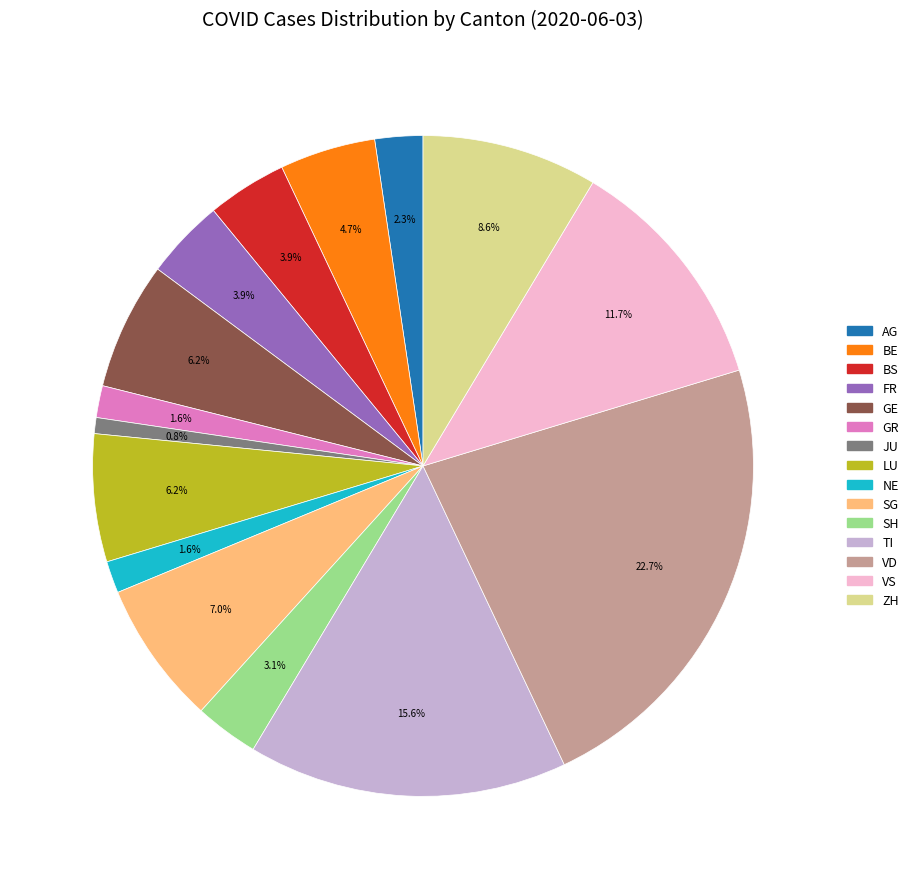

Between AG and FR, which is larger?

FR